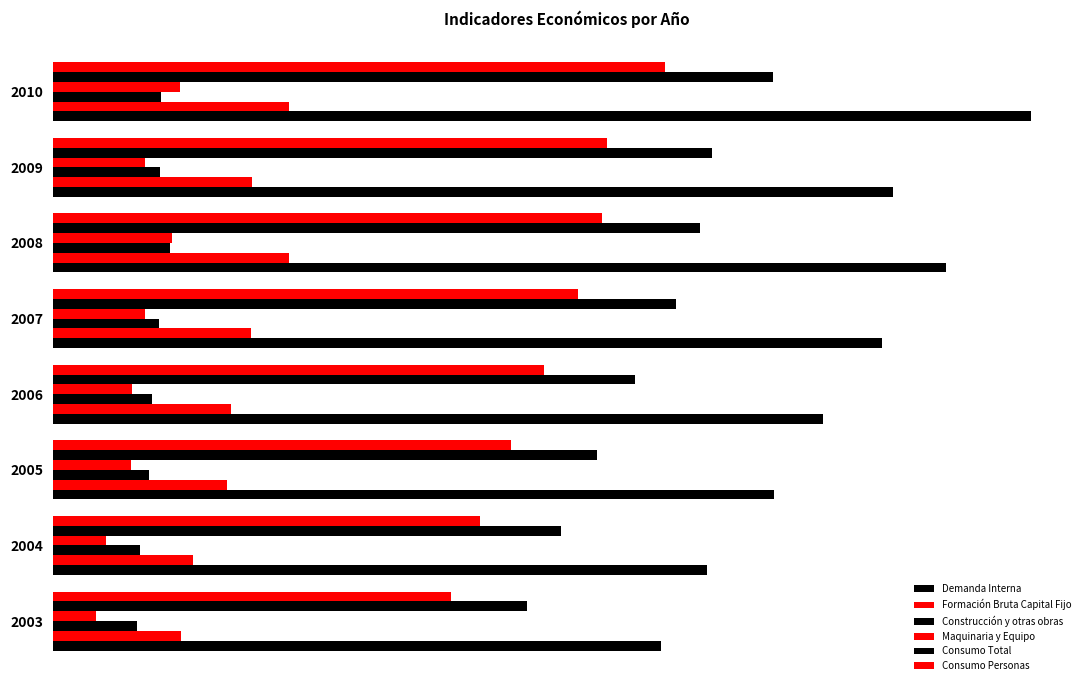

What are all the series names shown in the legend?

Demanda Interna, Formación Bruta Capital Fijo, Construcción y otras obras, Maquinaria y Equipo, Consumo Total, Consumo Personas